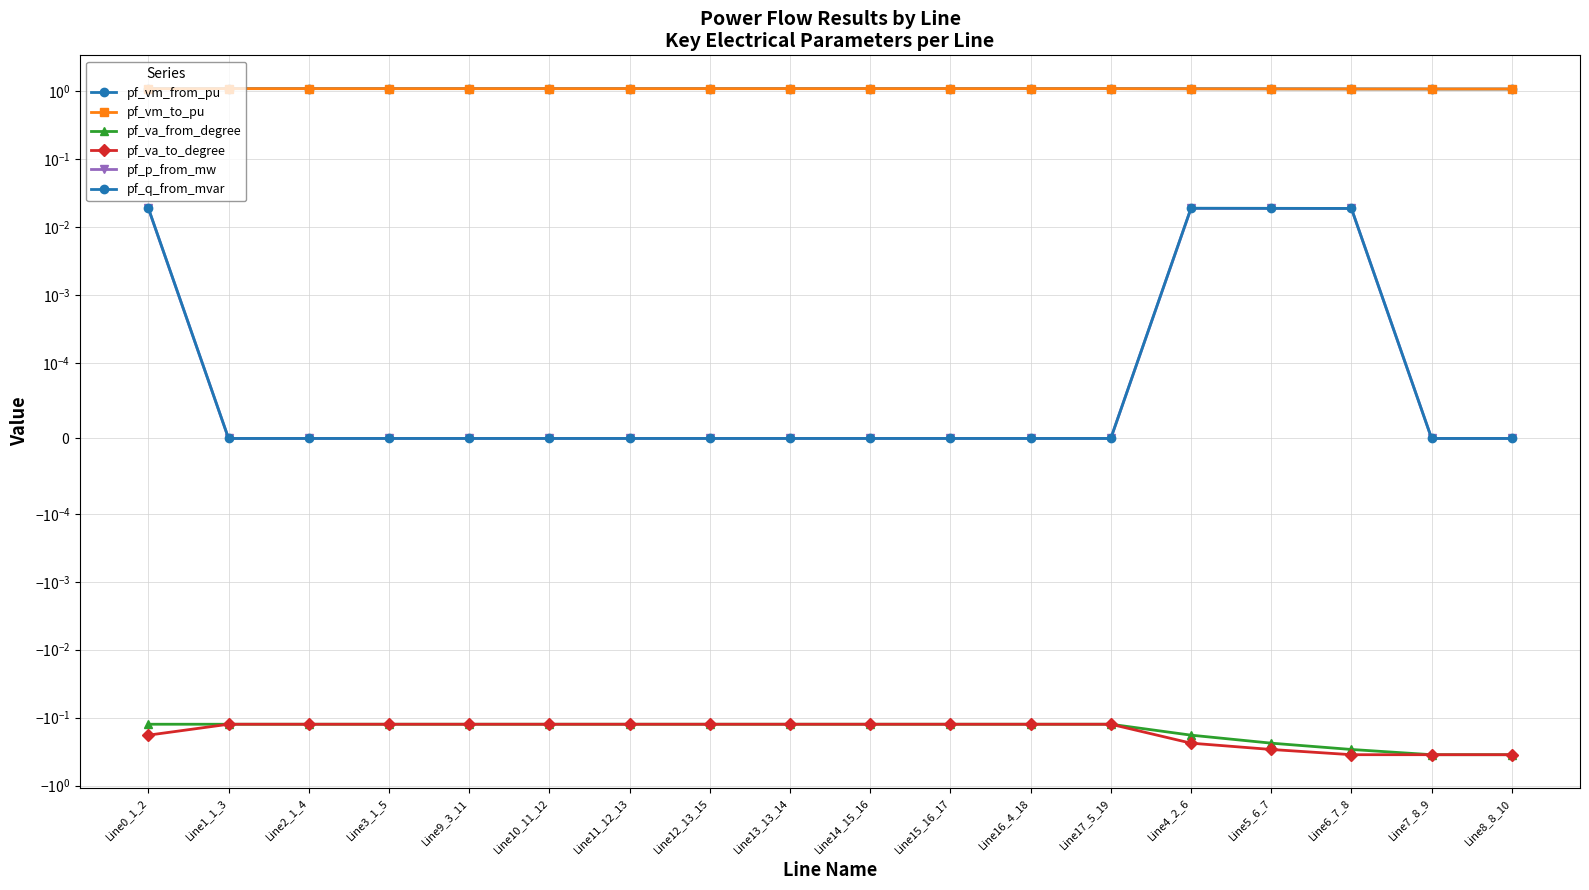

Reading left to right, list all the values displayed in this chart.

pf_vm_from_pu: Line0_1_2=1.1	Line1_1_3=1.1	Line2_1_4=1.1	Line3_1_5=1.1	Line9_3_11=1.1	Line10_11_12=1.1	Line11_12_13=1.1	Line12_13_15=1.1	Line13_13_14=1.1	Line14_15_16=1.1	Line15_16_17=1.1	Line16_4_18=1.1	Line17_5_19=1.1	Line4_2_6=1.1	Line5_6_7=1.1	Line6_7_8=1.1	Line7_8_9=1.1	Line8_8_10=1.1
pf_vm_to_pu: Line0_1_2=1.1	Line1_1_3=1.1	Line2_1_4=1.1	Line3_1_5=1.1	Line9_3_11=1.1	Line10_11_12=1.1	Line11_12_13=1.1	Line12_13_15=1.1	Line13_13_14=1.1	Line14_15_16=1.1	Line15_16_17=1.1	Line16_4_18=1.1	Line17_5_19=1.1	Line4_2_6=1.1	Line5_6_7=1.1	Line6_7_8=1.1	Line7_8_9=1.1	Line8_8_10=1.1
pf_va_from_degree: Line0_1_2=-0.1	Line1_1_3=-0.1	Line2_1_4=-0.1	Line3_1_5=-0.1	Line9_3_11=-0.1	Line10_11_12=-0.1	Line11_12_13=-0.1	Line12_13_15=-0.1	Line13_13_14=-0.1	Line14_15_16=-0.1	Line15_16_17=-0.1	Line16_4_18=-0.1	Line17_5_19=-0.1	Line4_2_6=-0.2	Line5_6_7=-0.2	Line6_7_8=-0.3	Line7_8_9=-0.4	Line8_8_10=-0.4
pf_va_to_degree: Line0_1_2=-0.2	Line1_1_3=-0.1	Line2_1_4=-0.1	Line3_1_5=-0.1	Line9_3_11=-0.1	Line10_11_12=-0.1	Line11_12_13=-0.1	Line12_13_15=-0.1	Line13_13_14=-0.1	Line14_15_16=-0.1	Line15_16_17=-0.1	Line16_4_18=-0.1	Line17_5_19=-0.1	Line4_2_6=-0.2	Line5_6_7=-0.3	Line6_7_8=-0.4	Line7_8_9=-0.4	Line8_8_10=-0.4
pf_p_from_mw: Line0_1_2=0.0	Line1_1_3=0.0	Line2_1_4=0.0	Line3_1_5=0.0	Line9_3_11=0.0	Line10_11_12=0.0	Line11_12_13=0.0	Line12_13_15=0.0	Line13_13_14=0.0	Line14_15_16=0.0	Line15_16_17=0.0	Line16_4_18=0.0	Line17_5_19=0.0	Line4_2_6=0.0	Line5_6_7=0.0	Line6_7_8=0.0	Line7_8_9=-0.0	Line8_8_10=-0.0
pf_q_from_mvar: Line0_1_2=0.0	Line1_1_3=0.0	Line2_1_4=0.0	Line3_1_5=0.0	Line9_3_11=0.0	Line10_11_12=0.0	Line11_12_13=0.0	Line12_13_15=0.0	Line13_13_14=0.0	Line14_15_16=0.0	Line15_16_17=0.0	Line16_4_18=0.0	Line17_5_19=0.0	Line4_2_6=0.0	Line5_6_7=0.0	Line6_7_8=0.0	Line7_8_9=0.0	Line8_8_10=0.0